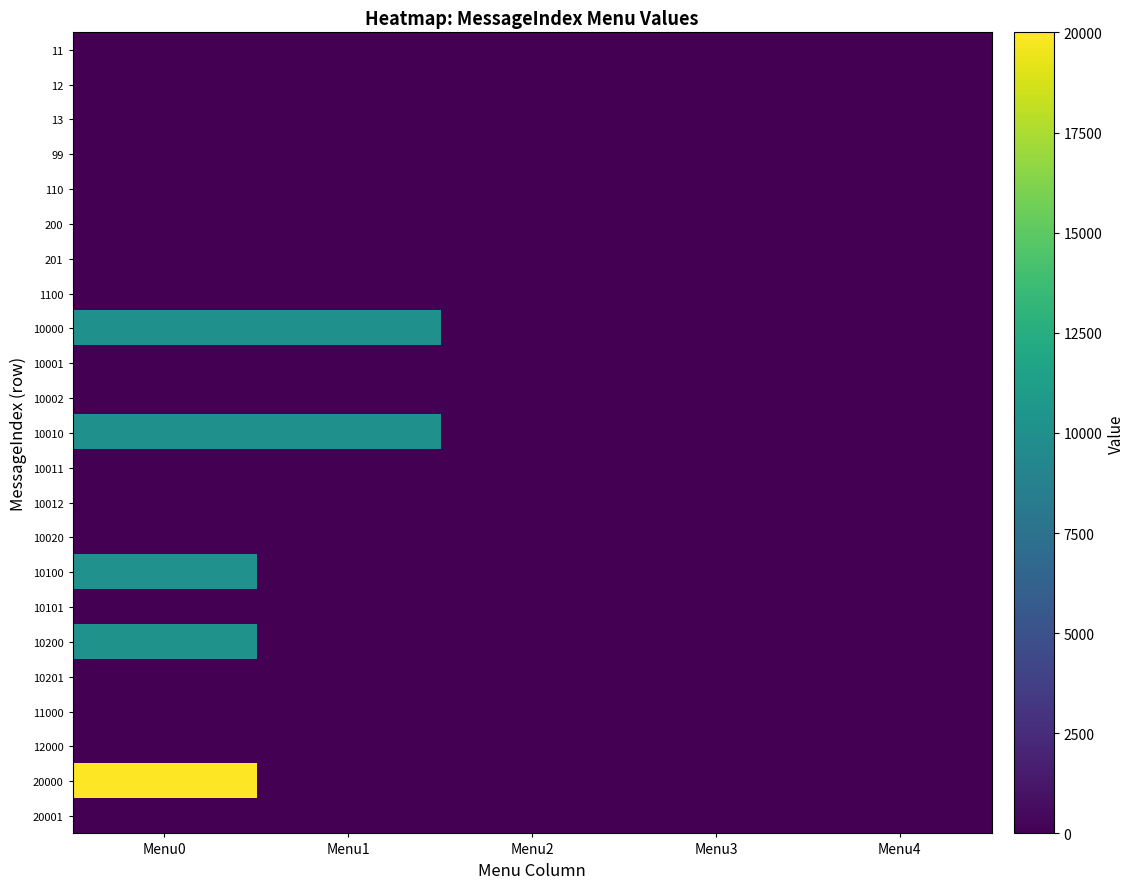

Rank the series by their maximum value, from highest to lowest.

20000, 10200, 10100, 10010, 10000, 11, 12, 13, 99, 110, 200, 201, 1100, 10001, 10002, 10011, 10012, 10020, 10101, 10201, 11000, 12000, 20001